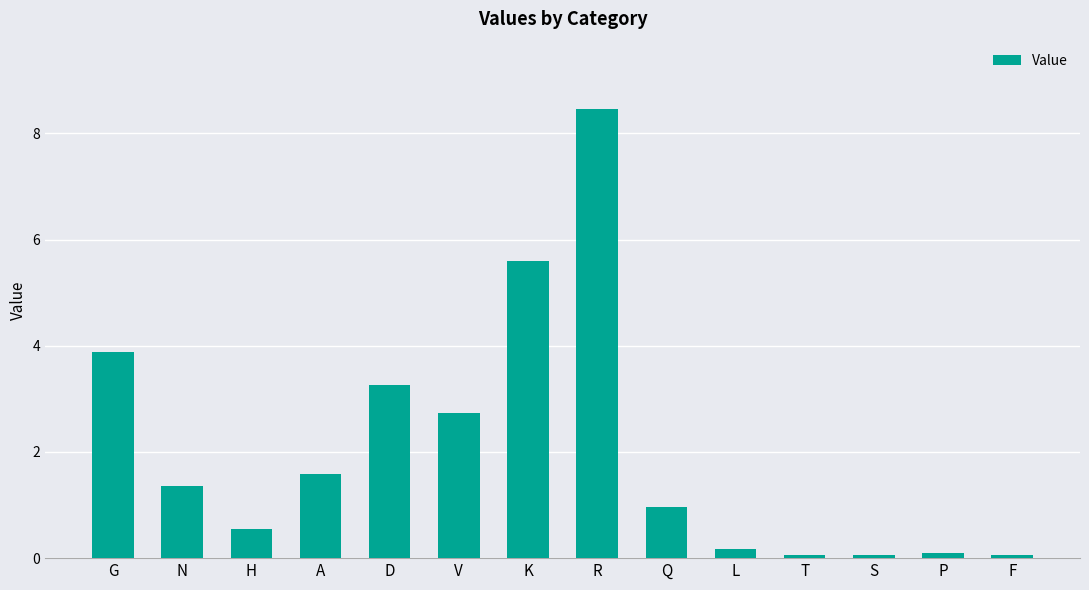

True or false: the data shows 2.1 at R.

False